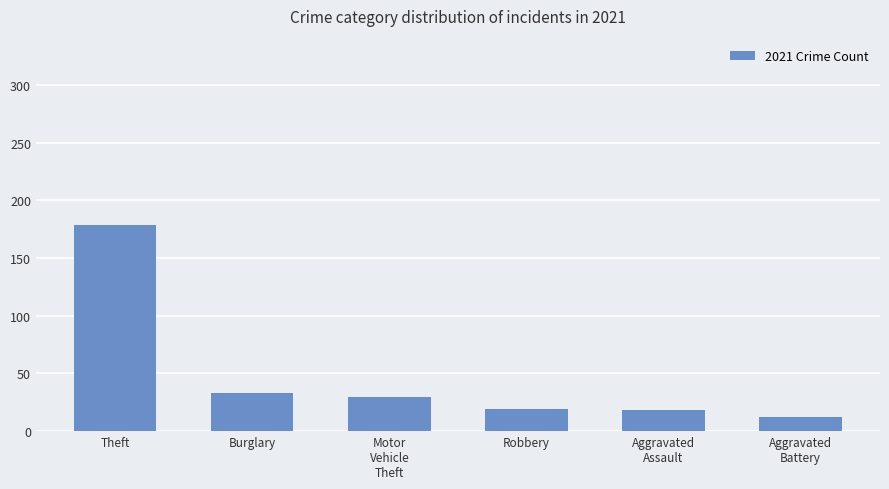

Which category has the highest value across all series?

Theft